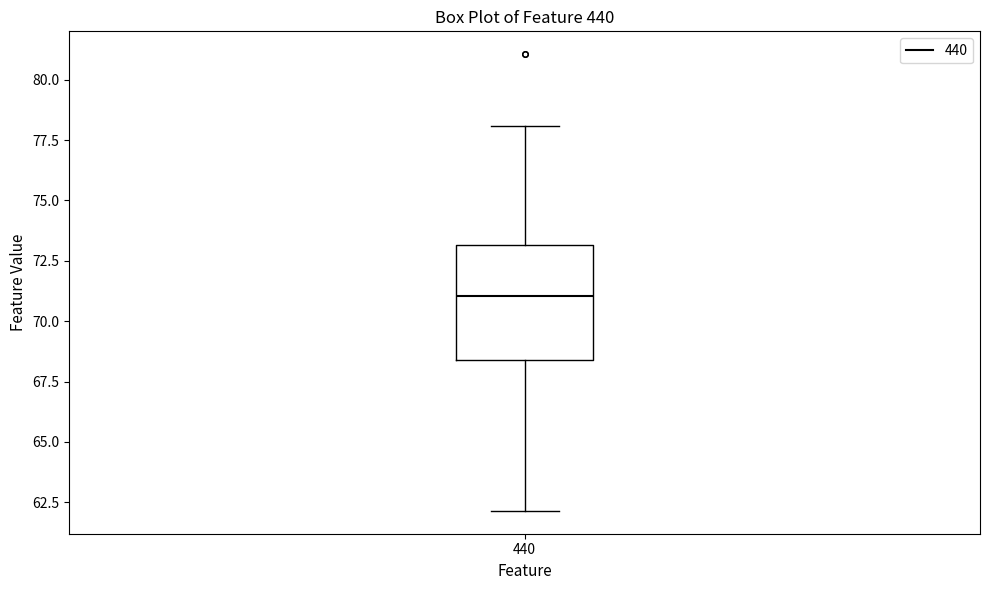

Transcribe this box plot: give where the median line is, the range the box spans, and where the two whiskers end, as read against the y-axis. The values are not printed on the chart, so give them approximately, as read against the axis.

median 71.0, box 68.5 to 73.0, whiskers 62.0 to 78.0